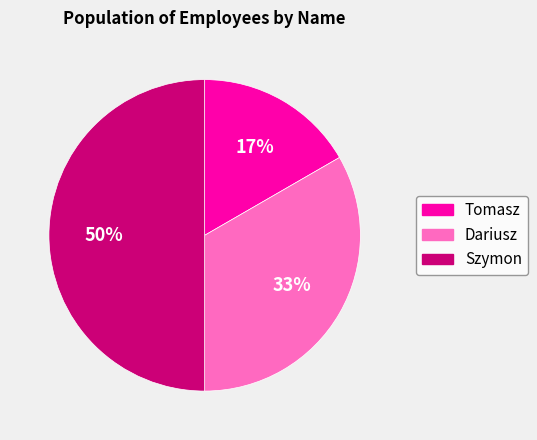

Does Dariusz account for over 50% of the chart?

No